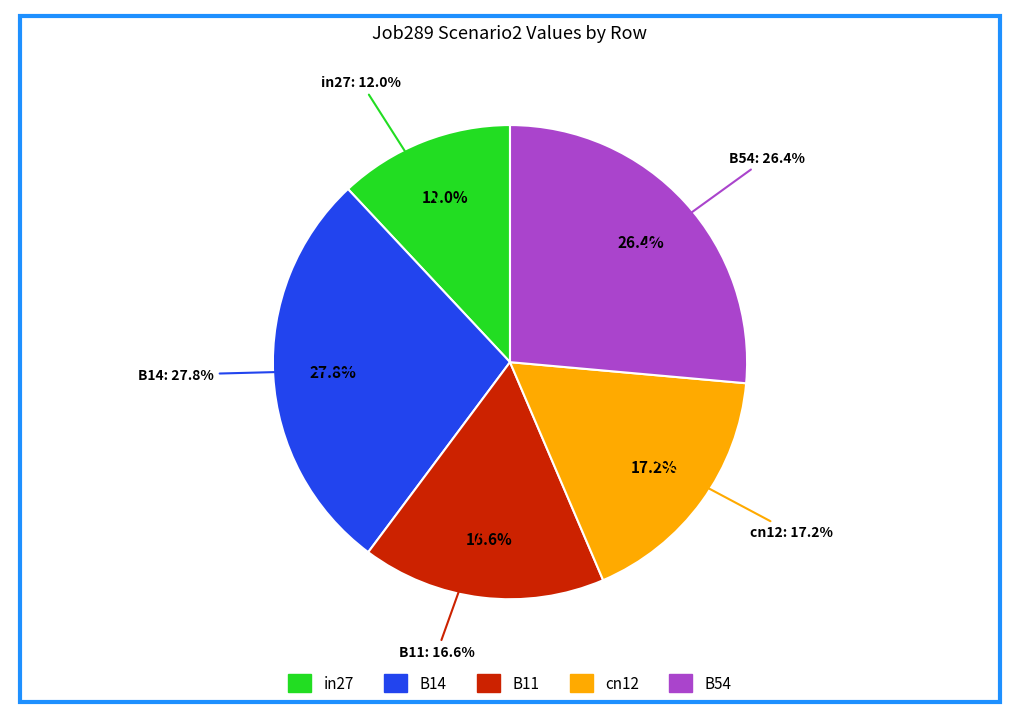

What percentage is the in27 slice, to the nearest percent?

12%